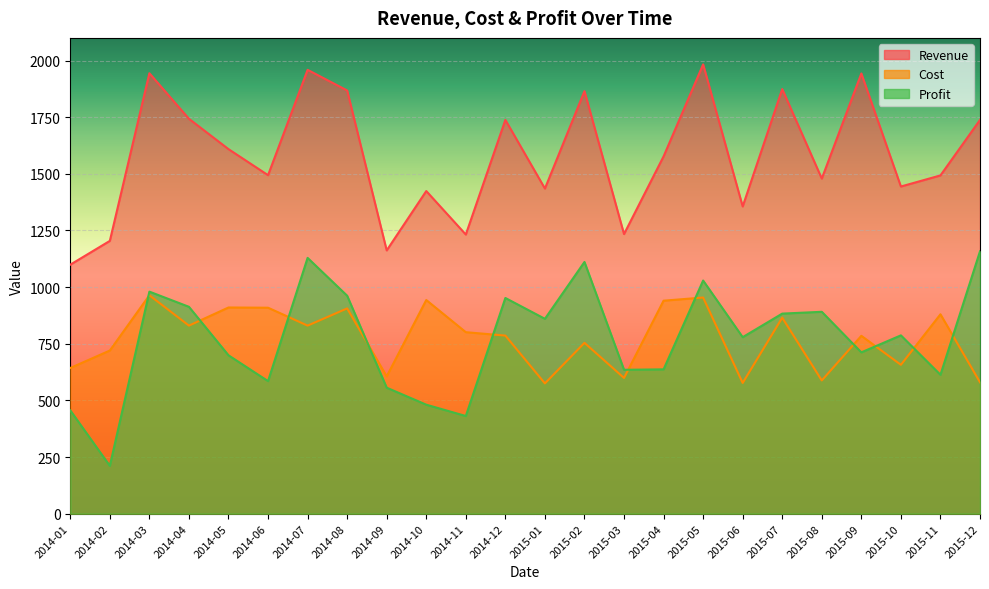

Which series has the largest range (max minus min)?

Profit